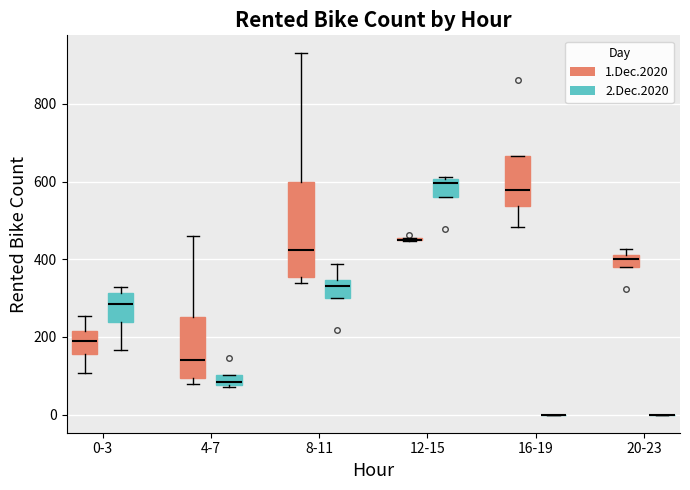

Which box is the tallest, from its lower edge to its upper edge?

8-11 (1.Dec.2020)